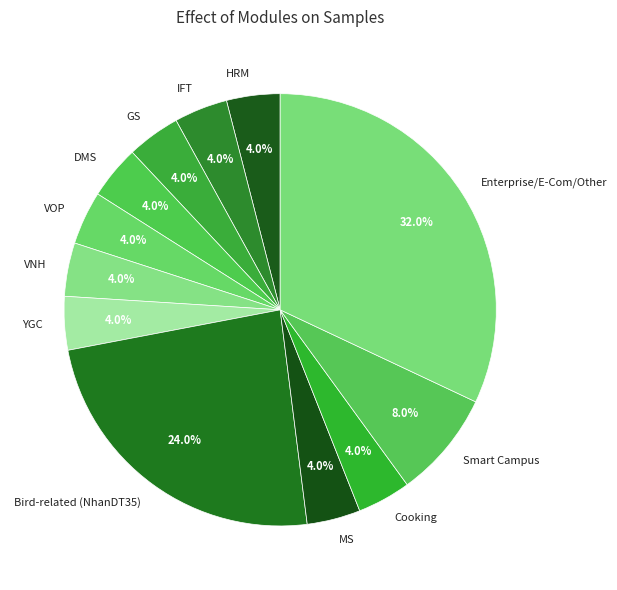

Is there any slice that represents more than half of the pie?

No